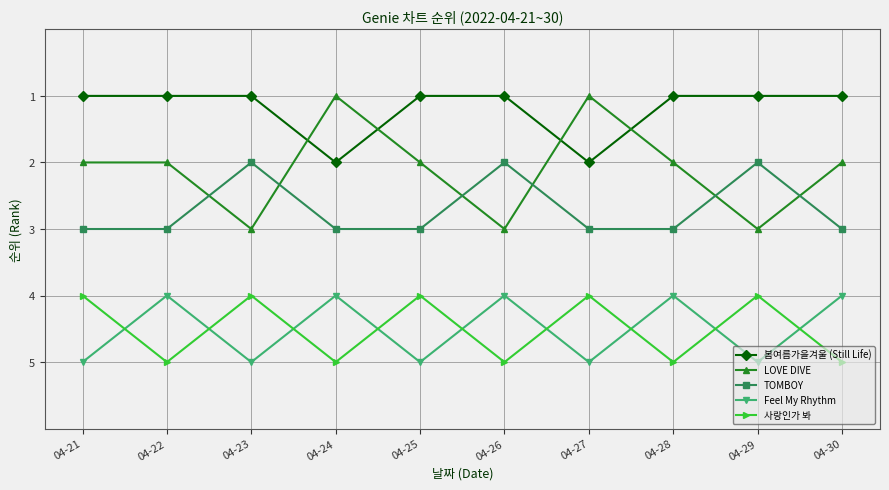

Reading left to right, transcribe all the data shown in this chart.

봄여름가을겨울 (Still Life): 04-21=1	04-22=1	04-23=1	04-24=2	04-25=1	04-26=1	04-27=2	04-28=1	04-29=1	04-30=1
LOVE DIVE: 04-21=2	04-22=2	04-23=3	04-24=1	04-25=2	04-26=3	04-27=1	04-28=2	04-29=3	04-30=2
TOMBOY: 04-21=3	04-22=3	04-23=2	04-24=3	04-25=3	04-26=2	04-27=3	04-28=3	04-29=2	04-30=3
Feel My Rhythm: 04-21=5	04-22=4	04-23=5	04-24=4	04-25=5	04-26=4	04-27=5	04-28=4	04-29=5	04-30=4
사랑인가 봐: 04-21=4	04-22=5	04-23=4	04-24=5	04-25=4	04-26=5	04-27=4	04-28=5	04-29=4	04-30=5